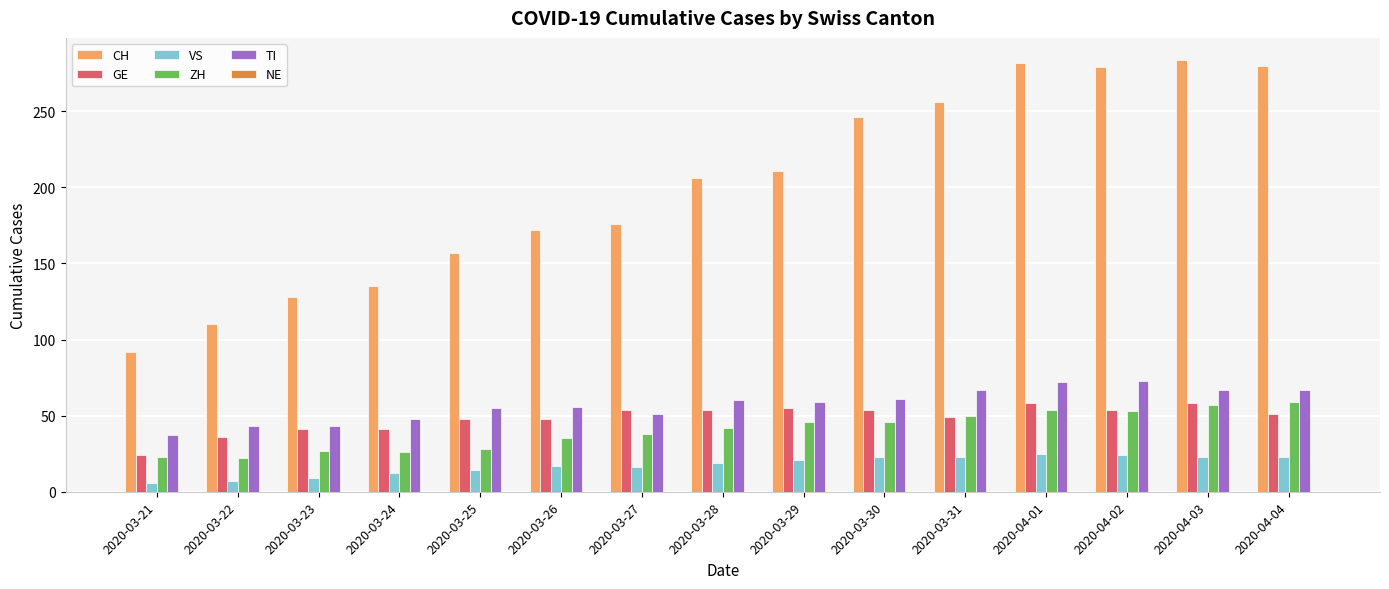

What is the difference between the highest and lowest values at 2020-03-22?

103